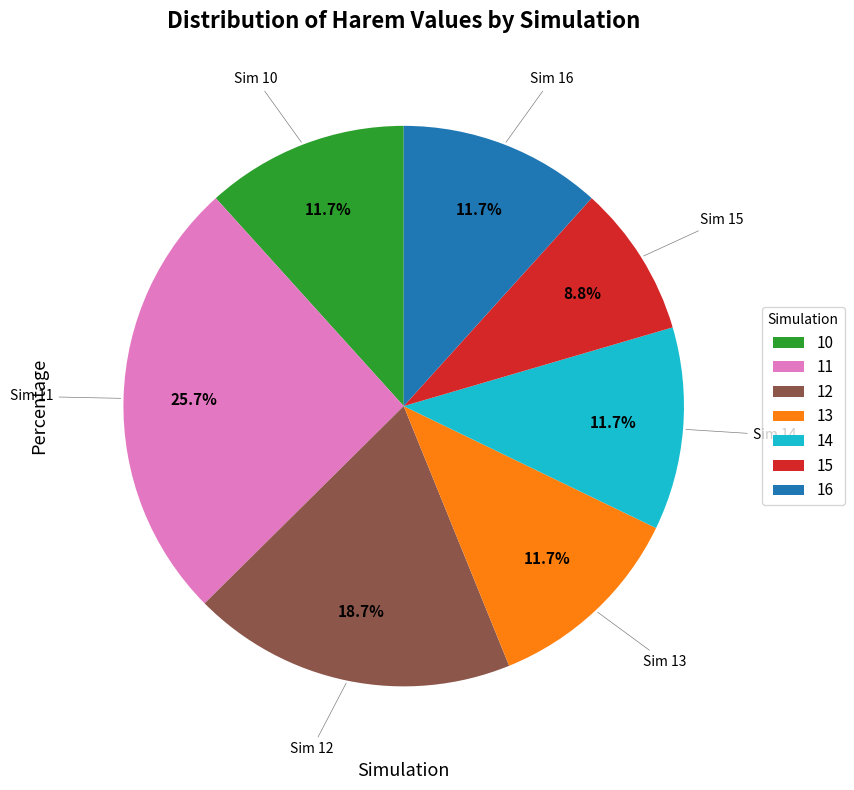

What is the total percentage of 14 and 11?

37.4%